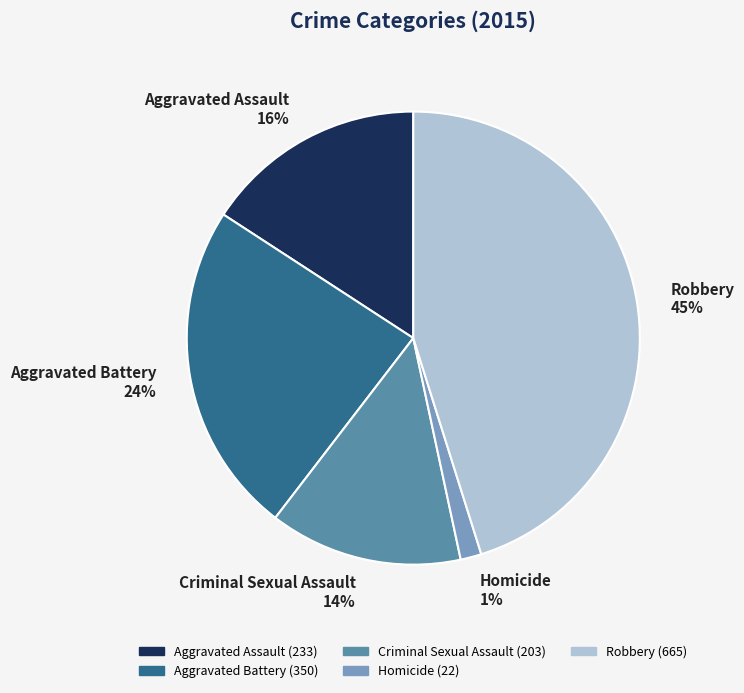

Which has a higher value, Aggravated Assault or Aggravated Battery?

Aggravated Battery